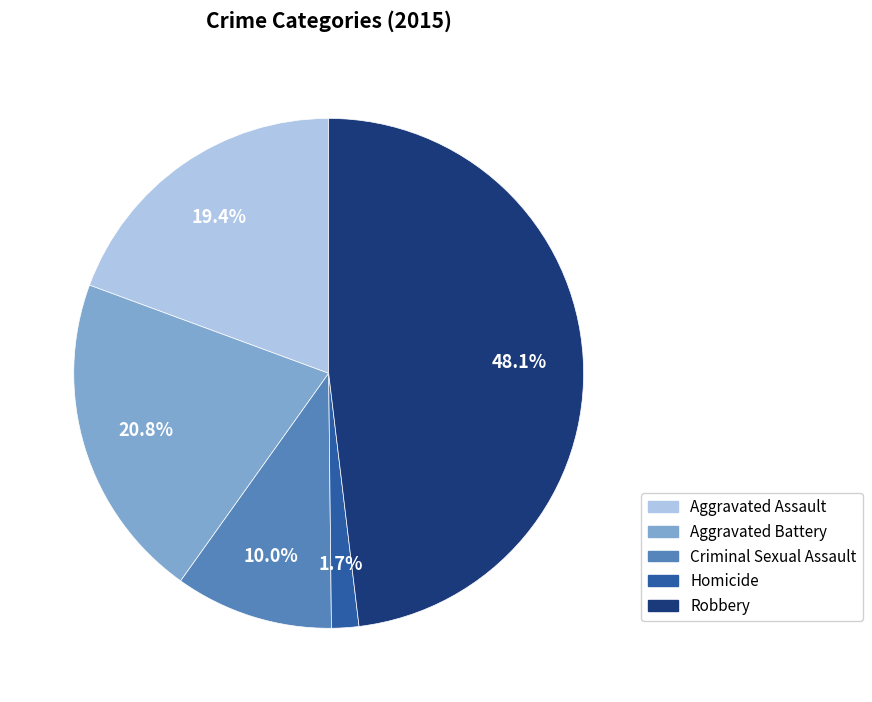

Between Robbery and Aggravated Battery, which is larger?

Robbery